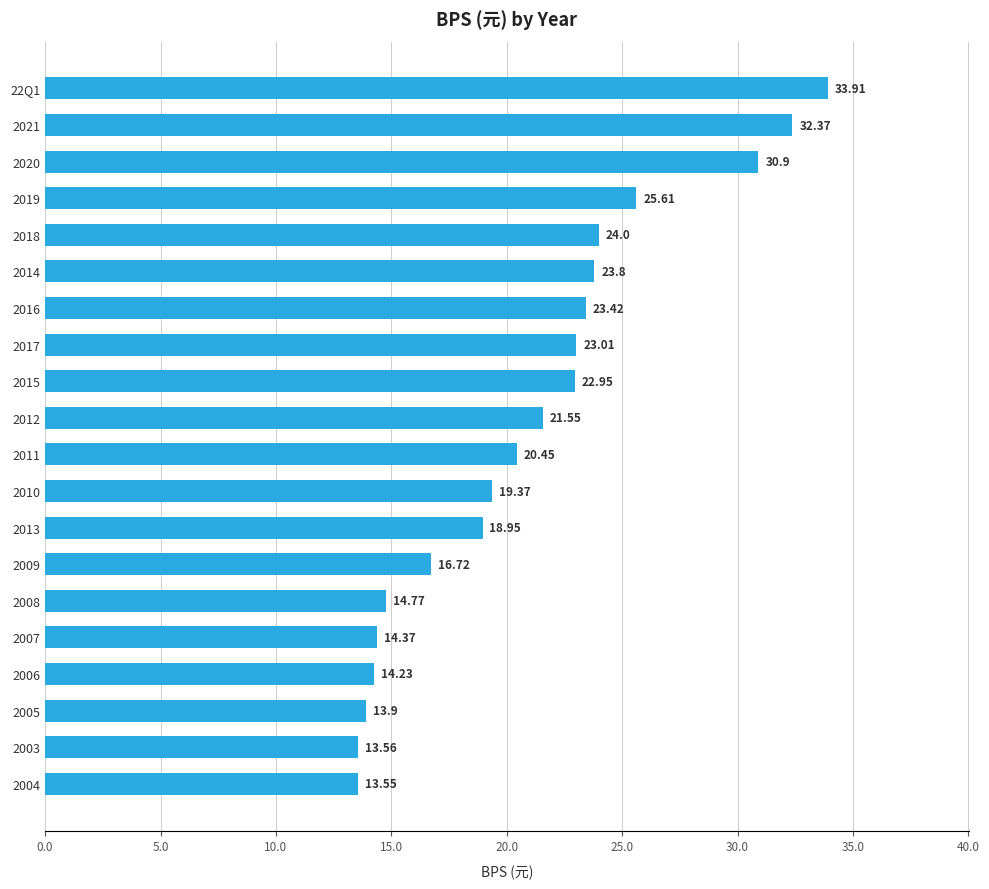

What is the ratio of the value at 2015 to the value at 2008?

1.6